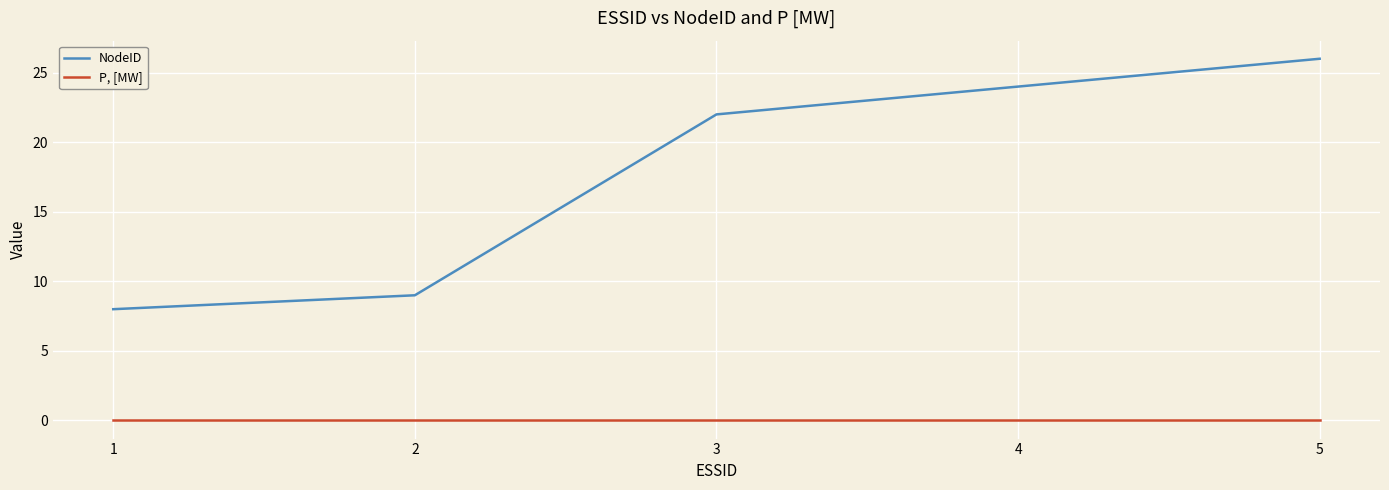

What is the maximum value shown in the chart?

26